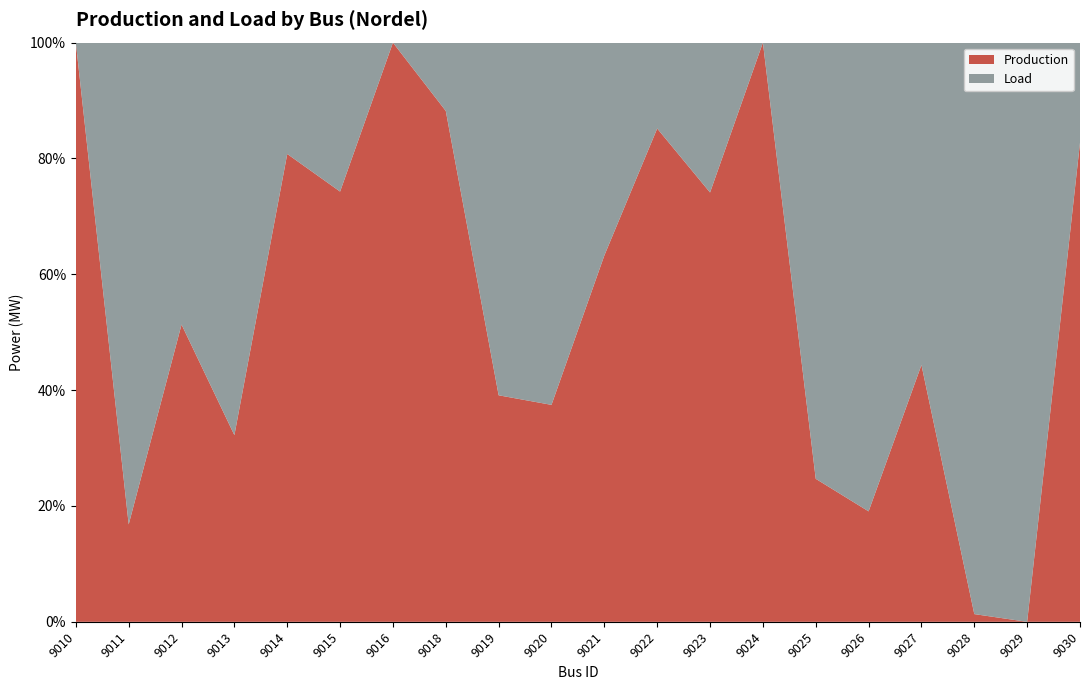

Reading left to right, extract all data points from this chart.

Load: 0.0	1915.0	1622.6	1139.9	278.8	278.8	0.0	289.5	289.5	869.0	558.0	278.8	278.8	0.0	2433.9	1139.9	569.5	911.9	543.1	119.9
Production: 118.6	387.1	1710.9	542.1	1171.5	805.2	559.5	2165.0	186.0	520.5	960.3	1601.3	798.6	1486.3	798.0	268.6	453.8	12.3	0.0	574.2